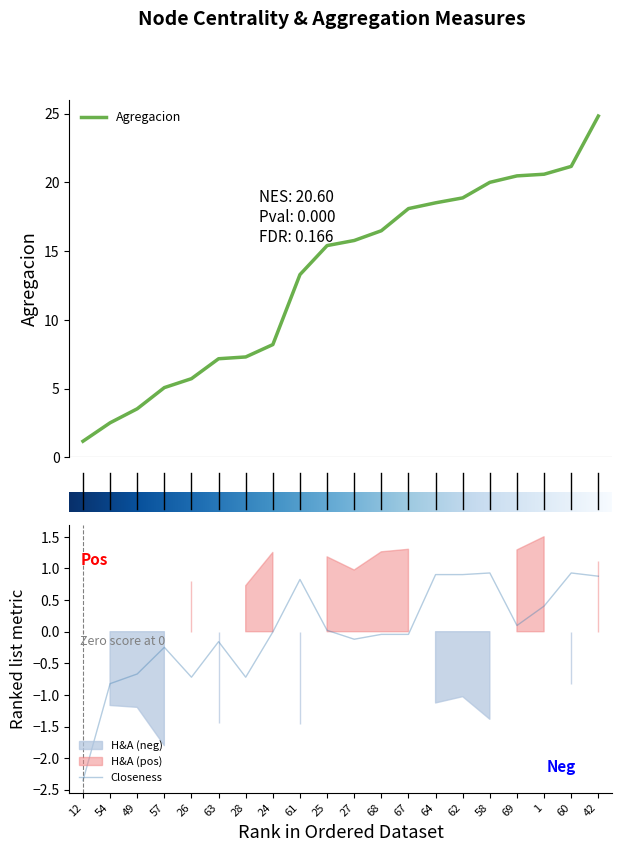

At how many categories does at least one series exceed 14?

11